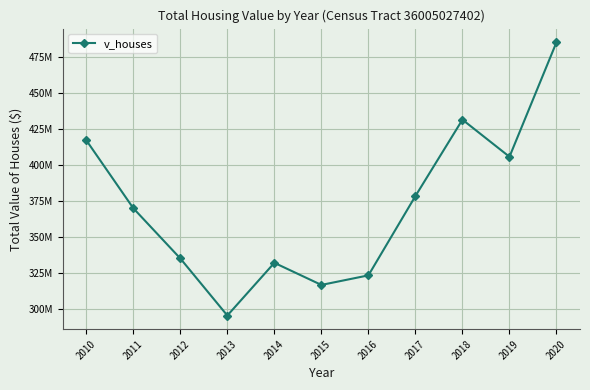

Where is the first local minimum?

2013